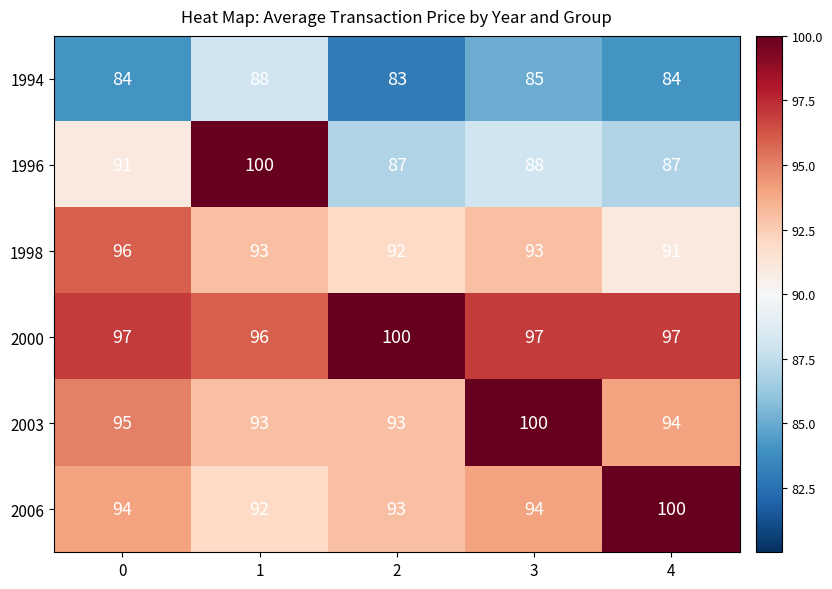

What is the total value across all series at 4?

553